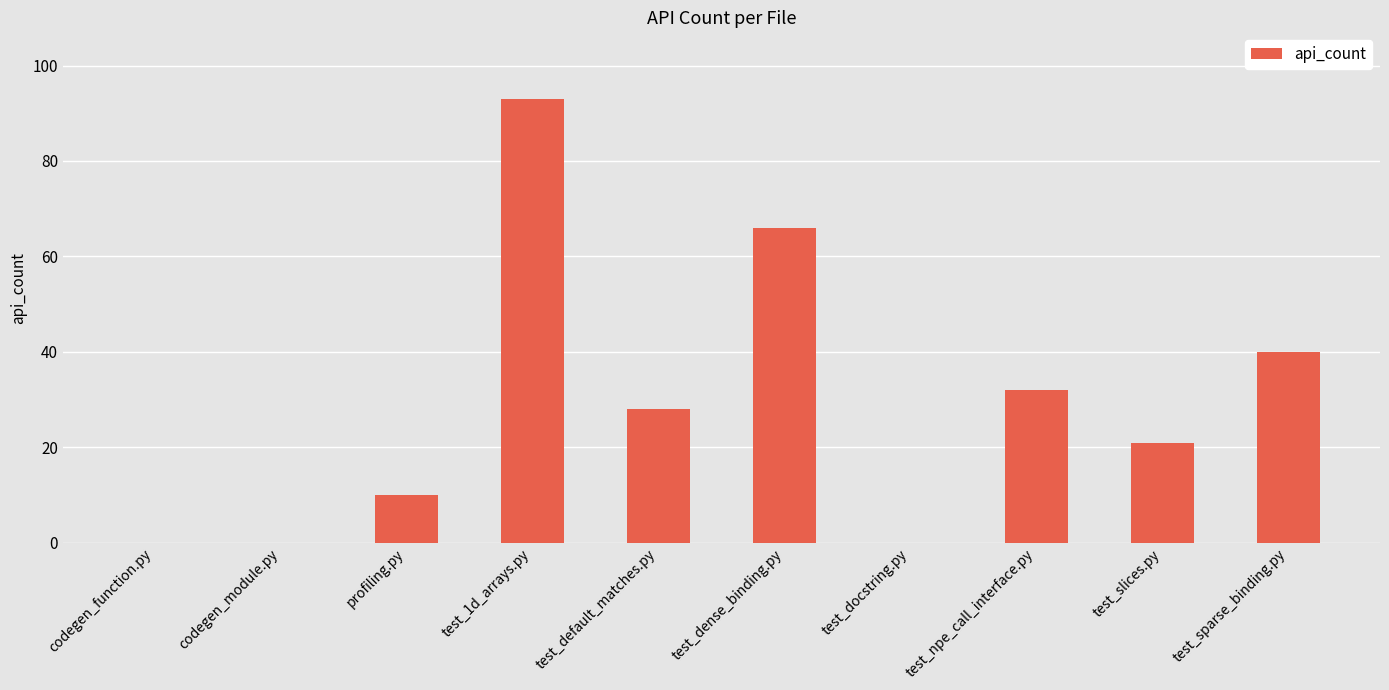

Does the chart contain stacked bars?

No